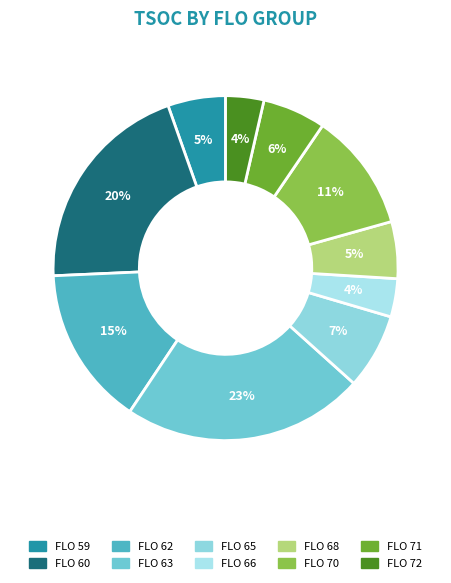

Is there a majority slice in this chart?

No